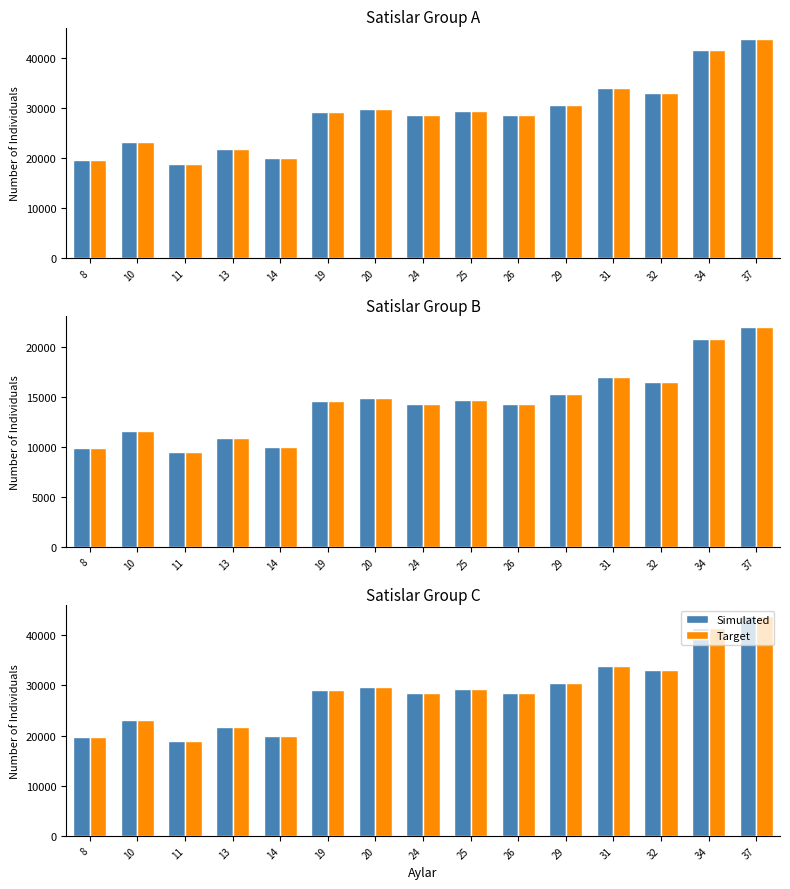

Which category has the lowest value in the Target series?

11